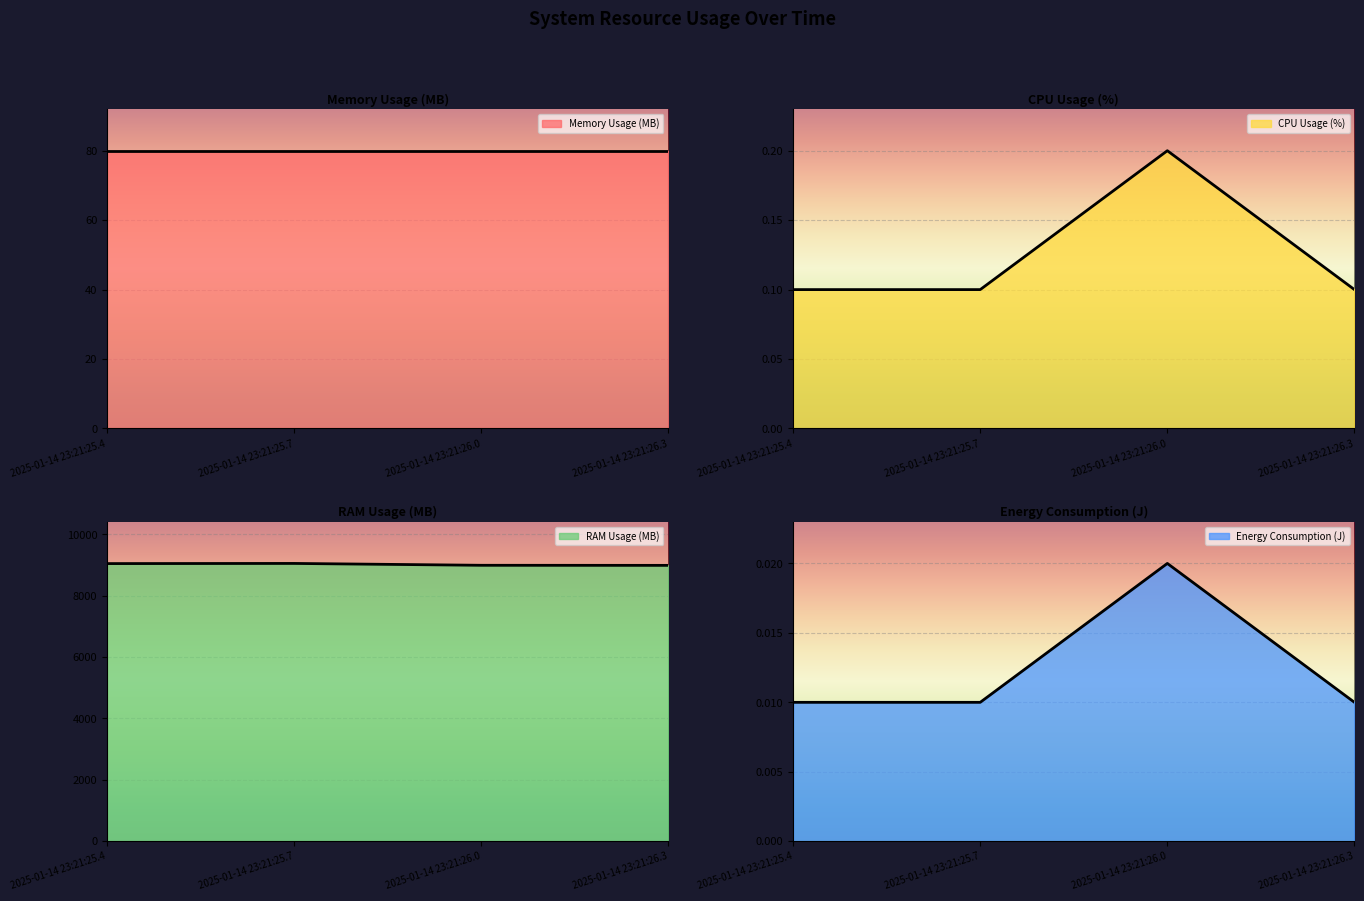

True or false: Energy Consumption (J) and RAM Usage (MB) intersect in this chart.

False